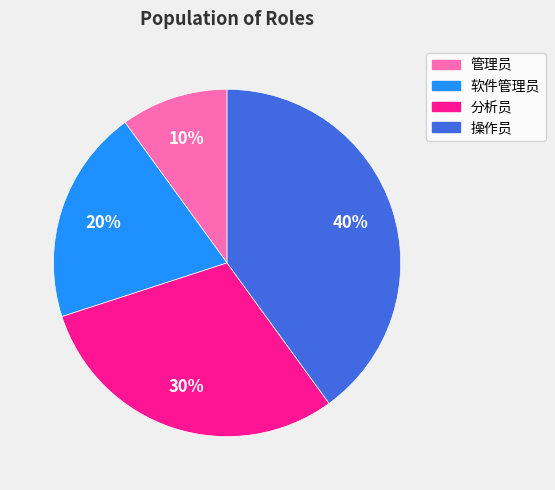

To the nearest percent, what is the average slice percentage?

25%